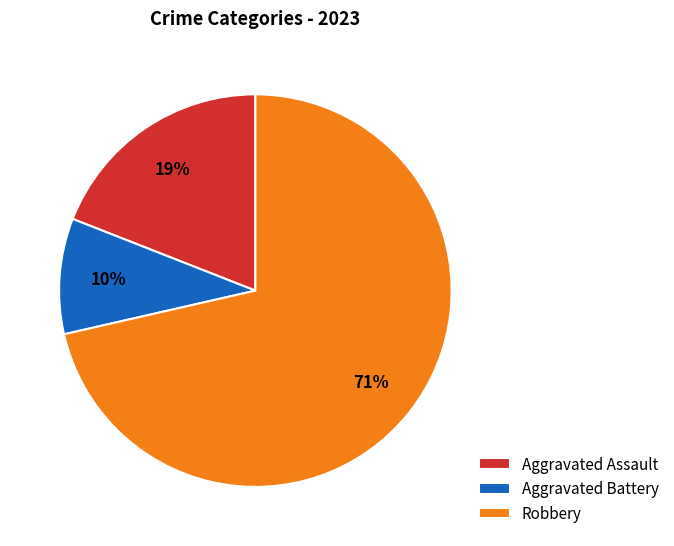

What is the majority slice?

Robbery